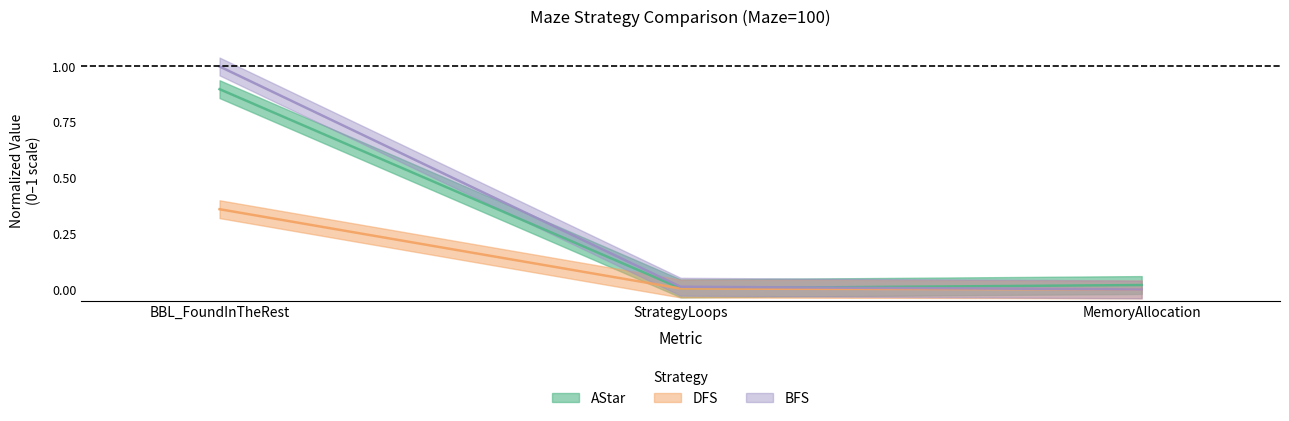

Where is AStar nearest to the value 0?

StrategyLoops